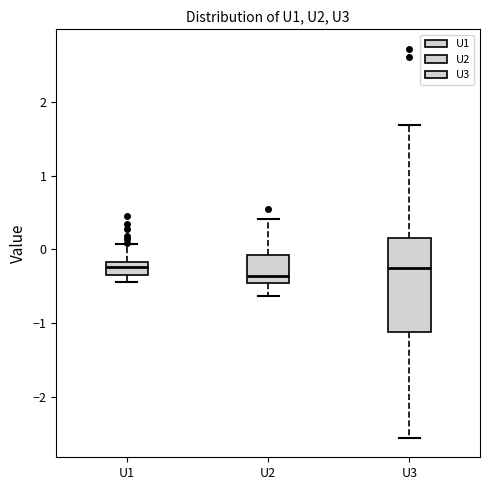

Which box is the tallest, from its lower edge to its upper edge?

U3